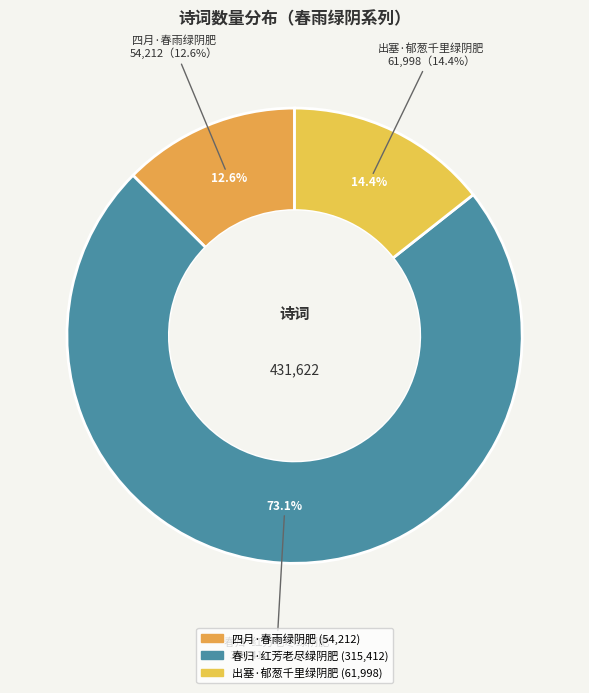

The 四月·春雨绿阴肥 slice represents 13% of the pie. True or false?

True